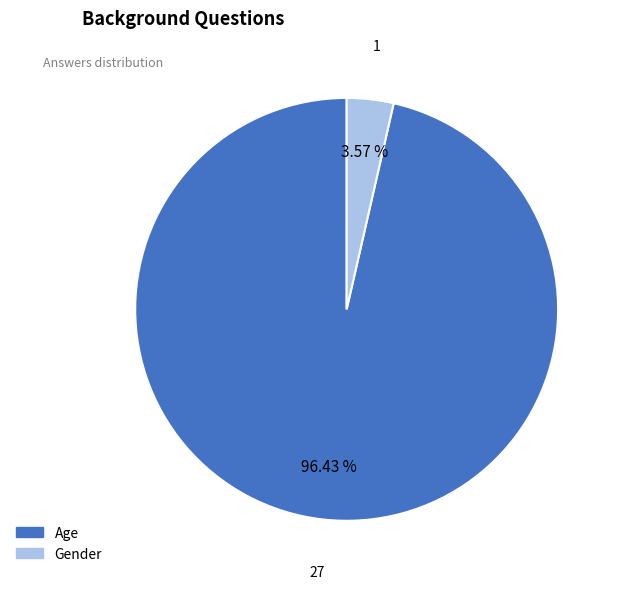

To the nearest percent, what is the combined percentage of Age and Gender?

100%